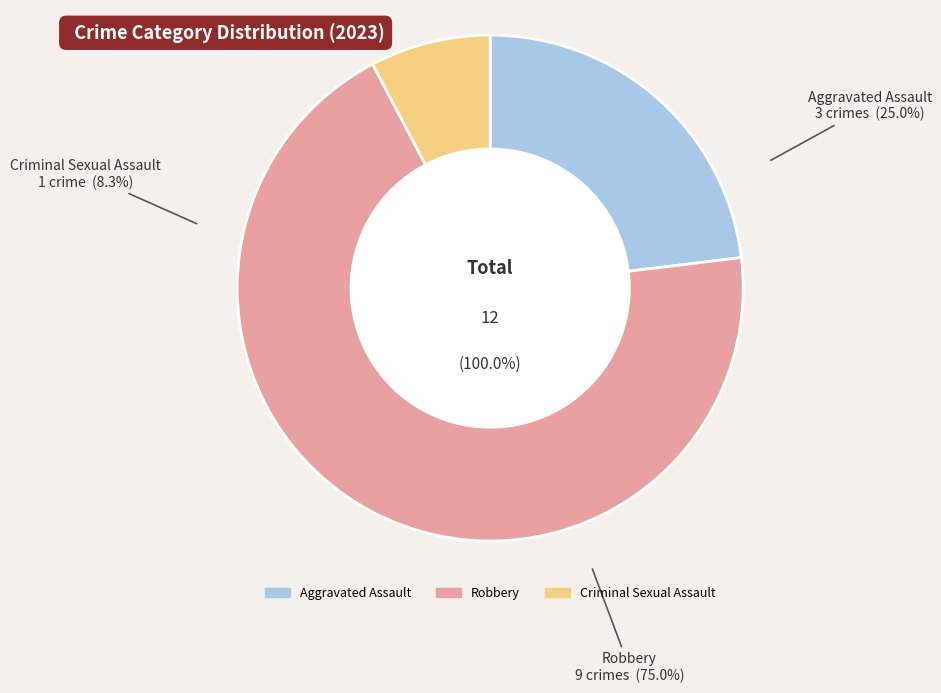

Which slice is the smallest?

Criminal Sexual Assault